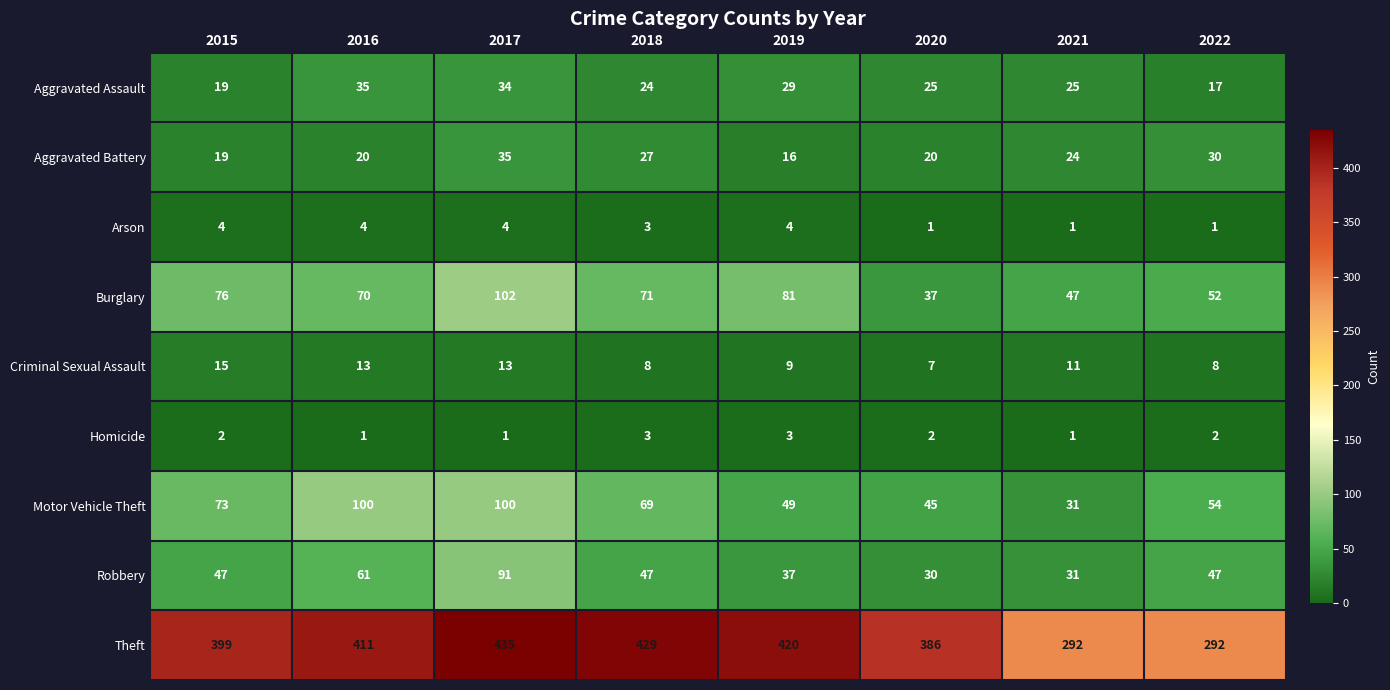

At 2022, list the series in order from smallest to largest.

Arson, Homicide, Criminal Sexual Assault, Aggravated Assault, Aggravated Battery, Robbery, Burglary, Motor Vehicle Theft, Theft